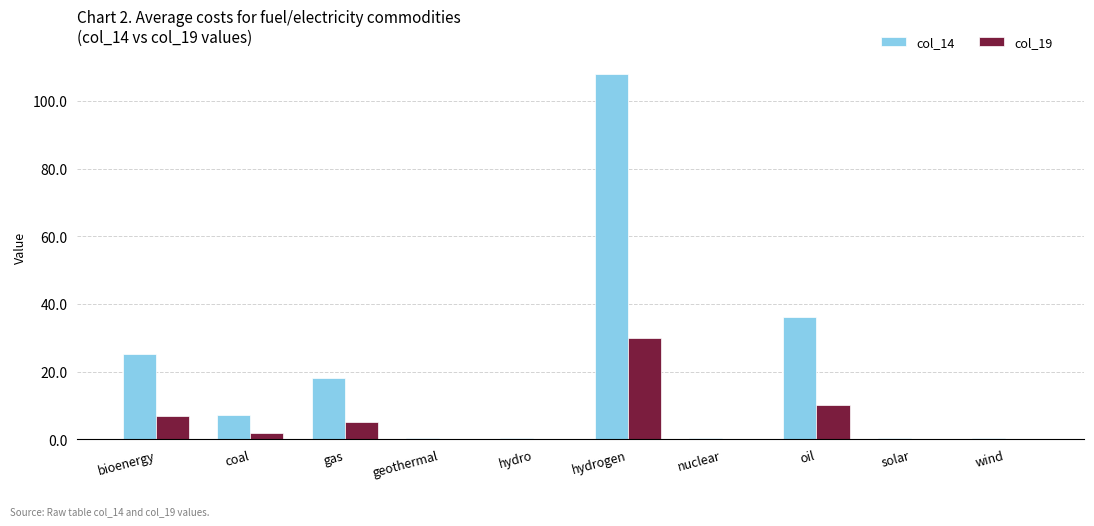

What is the average value of the col_14 series?

19.6